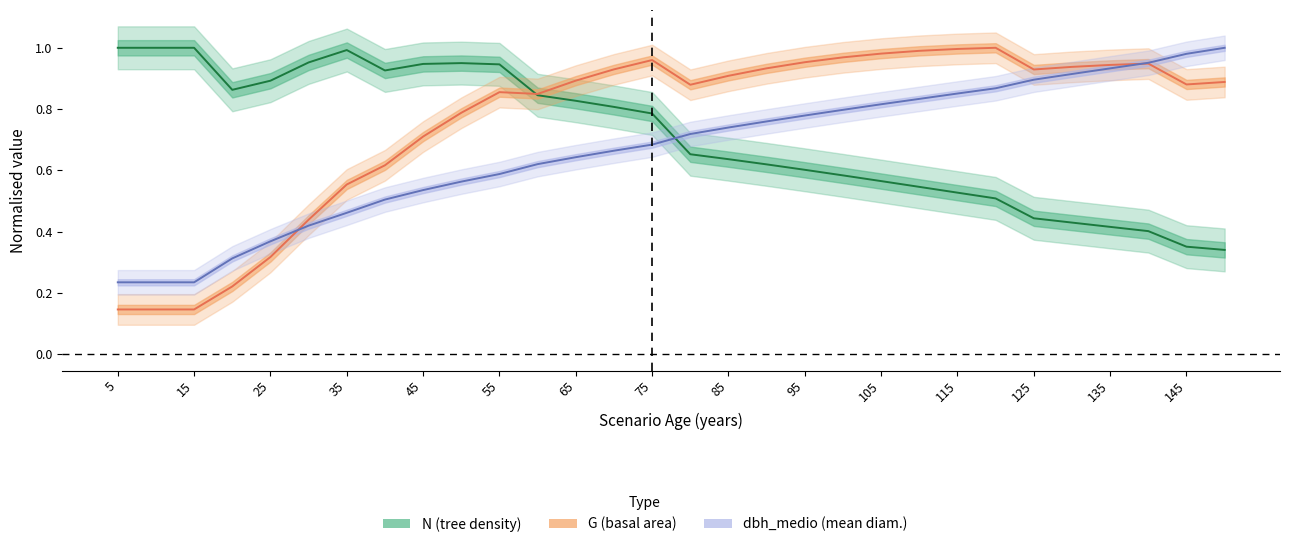

What is the value of the G point at the 30th from the left?

0.9